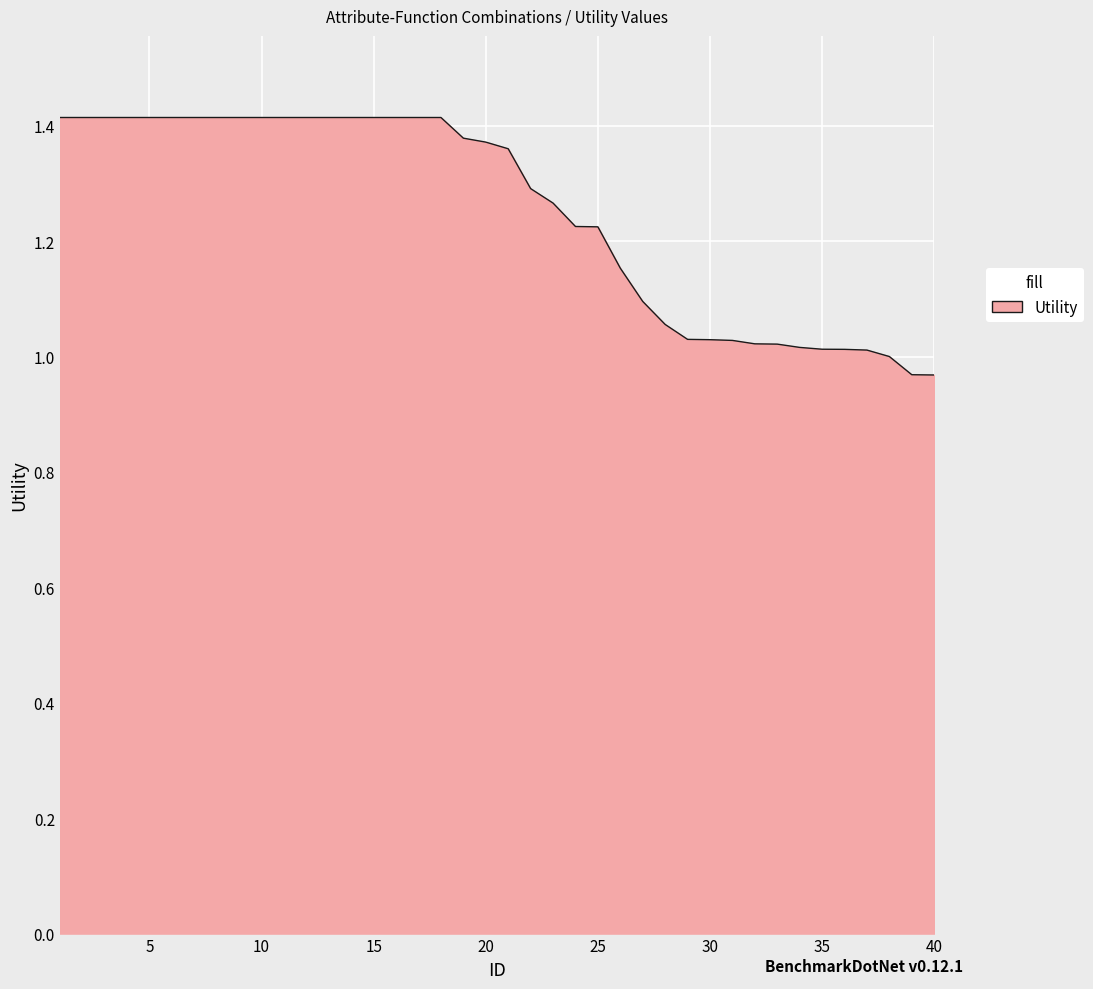

What is the sum of all values?

50.0